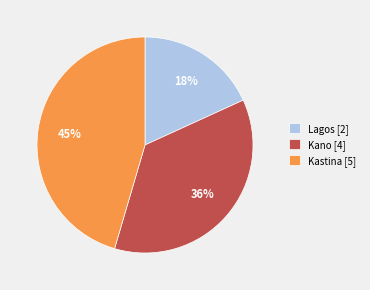

Is it true that Kano [4] is 44% of the pie?

False